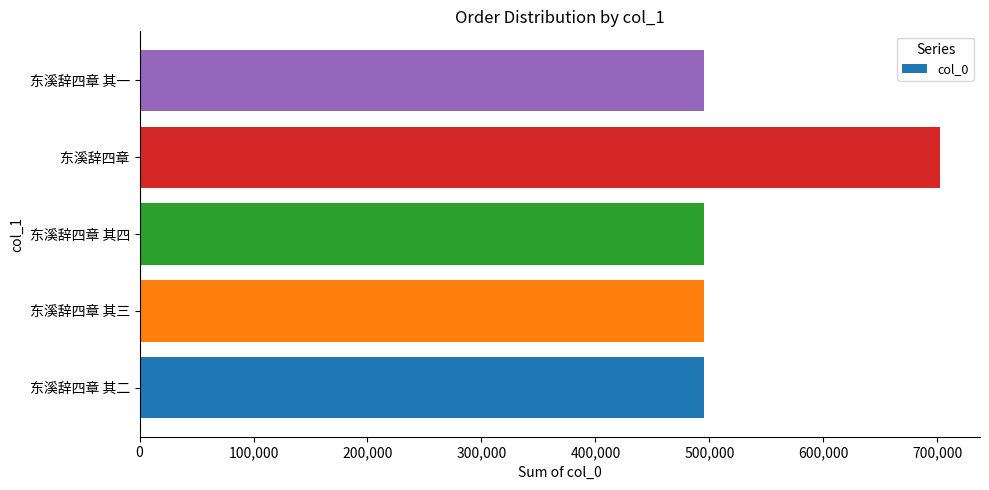

True or false: the data shows 495050 at 东溪辞四章 其二.

True